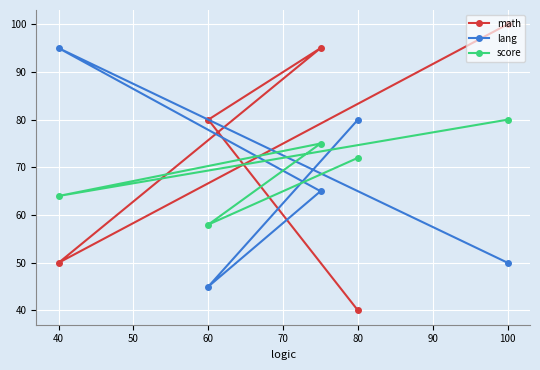

After their last crossing, which series has the higher values: lang or score?

lang